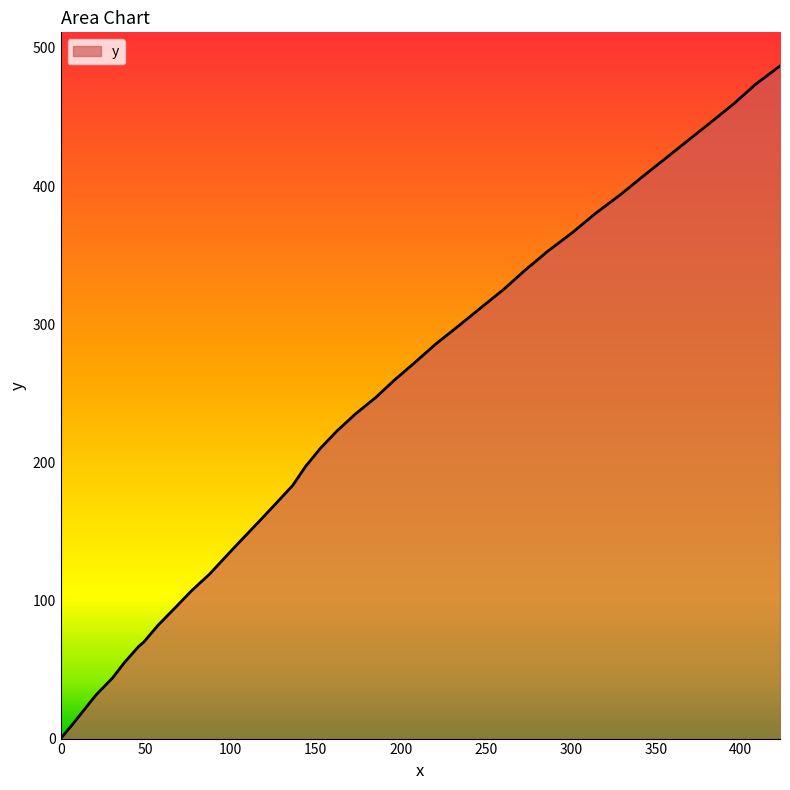

What is the average value?

232.8